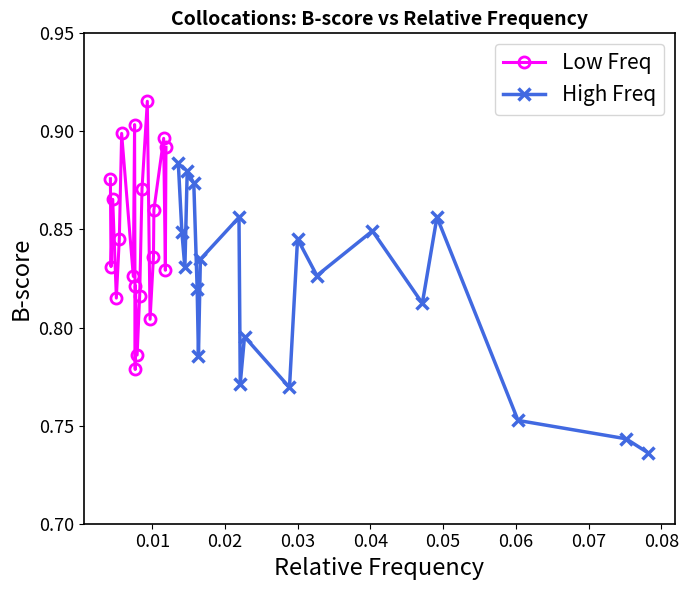

True or false: Low Freq has more than 1 interior local peaks.

True